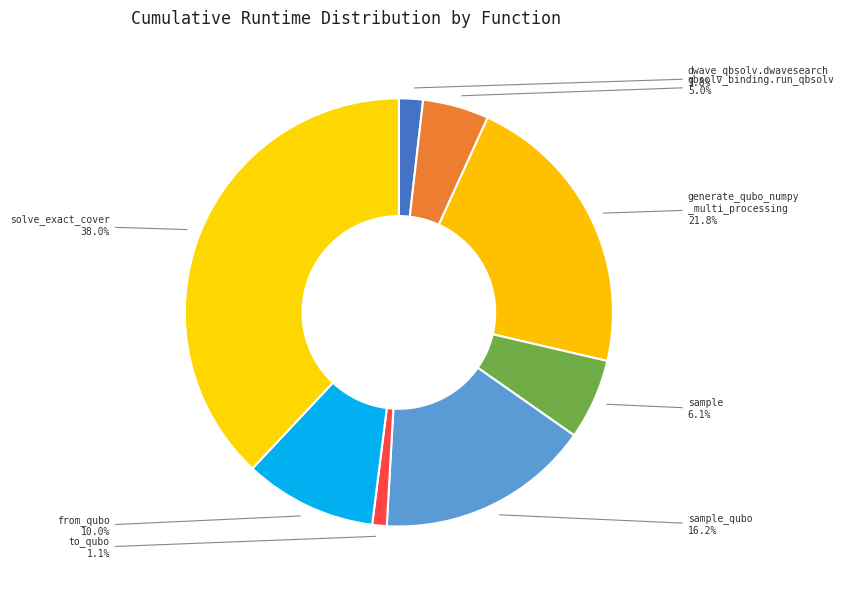

Count the number of slices in the pie.

8